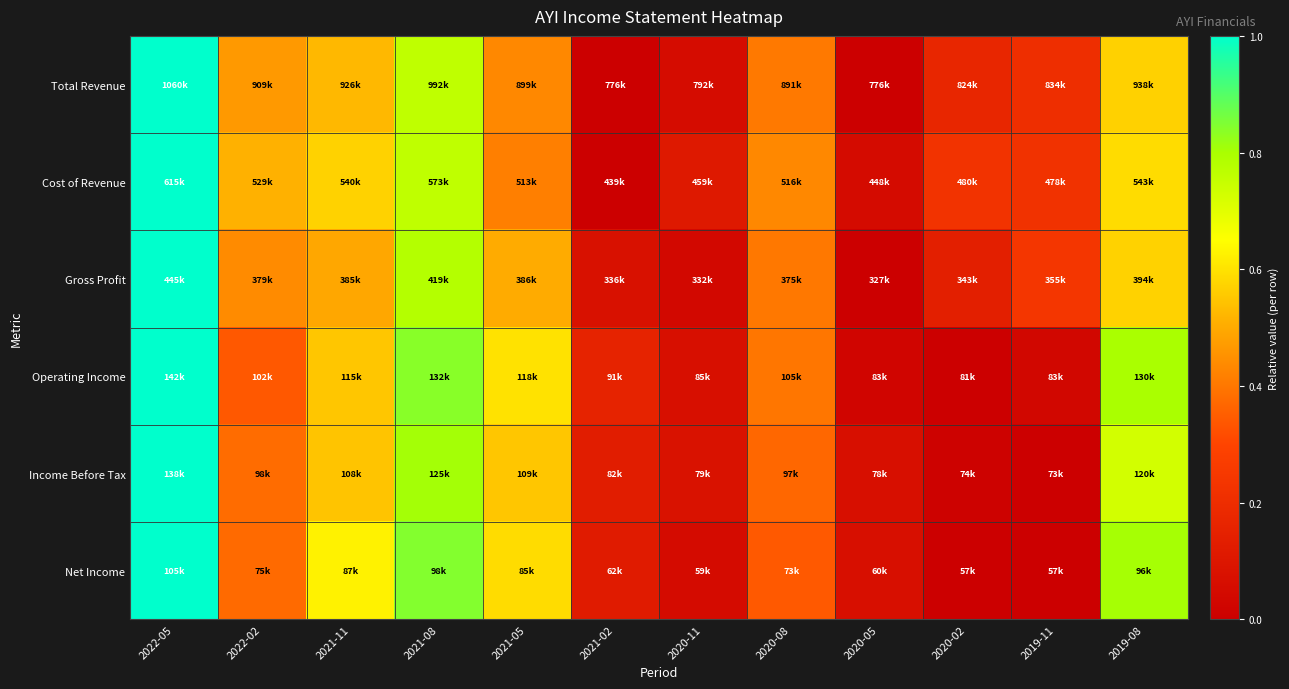

Which series changed the most between 2022-05 and 2021-05?

Cost of Revenue